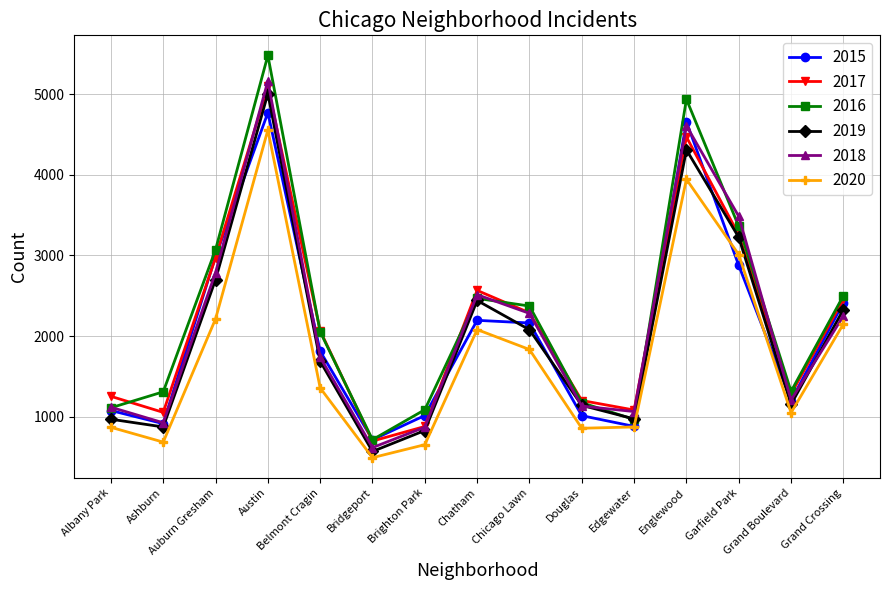

At which label does 2019 first exceed 1687?

Auburn Gresham